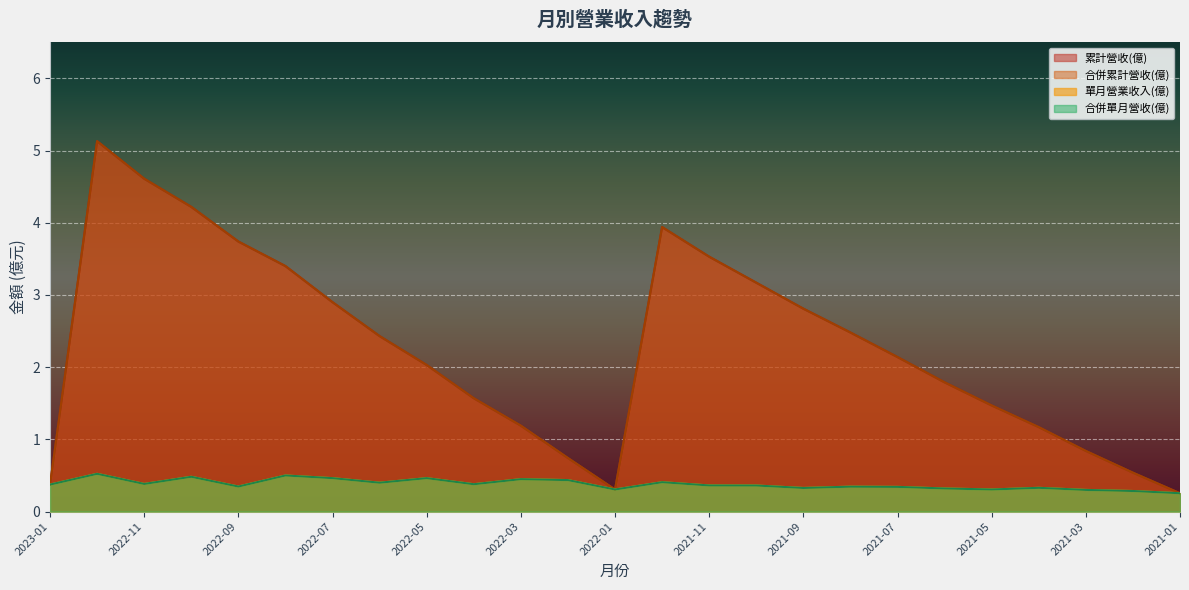

How many lines are shown in the chart?

4